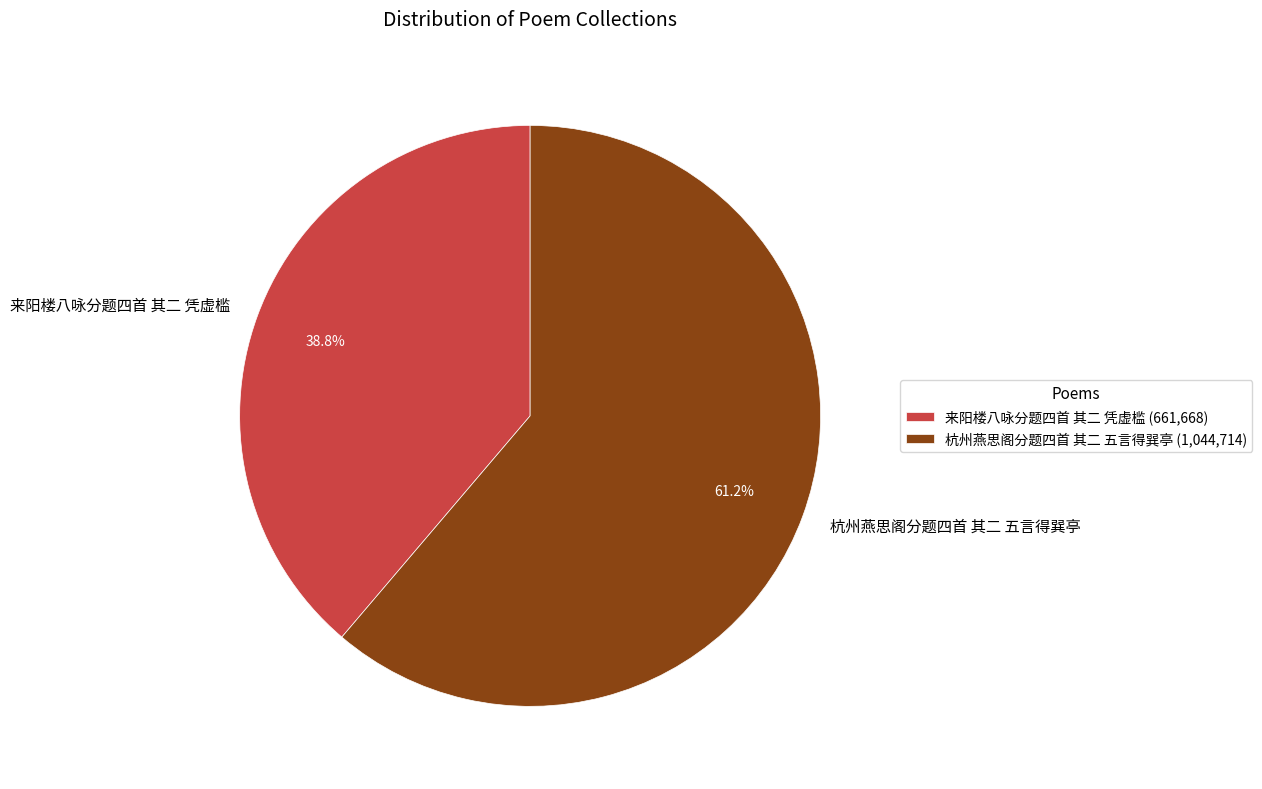

Is the sum of 来阳楼八咏分题四首 其二 凭虚槛 and 杭州燕思阁分题四首 其二 五言得巽亭 greater than half?

Yes